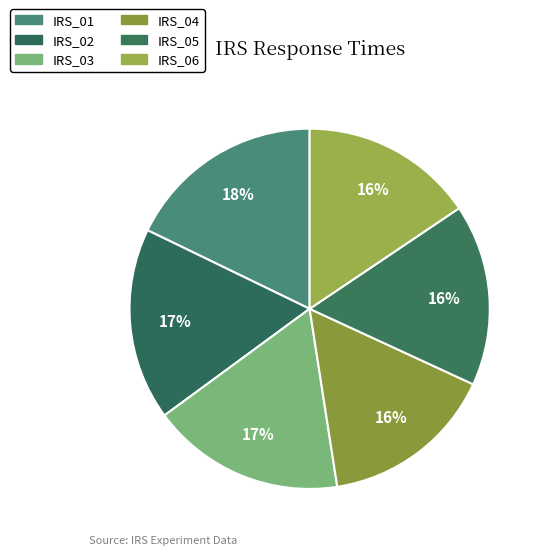

Count the number of slices in the pie.

6